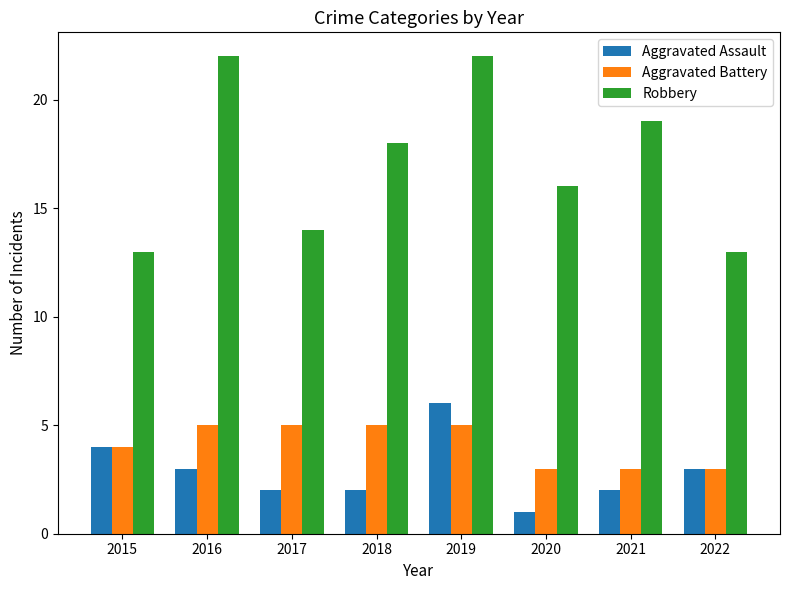

What are all the series names shown in the legend?

Aggravated Assault, Aggravated Battery, Robbery